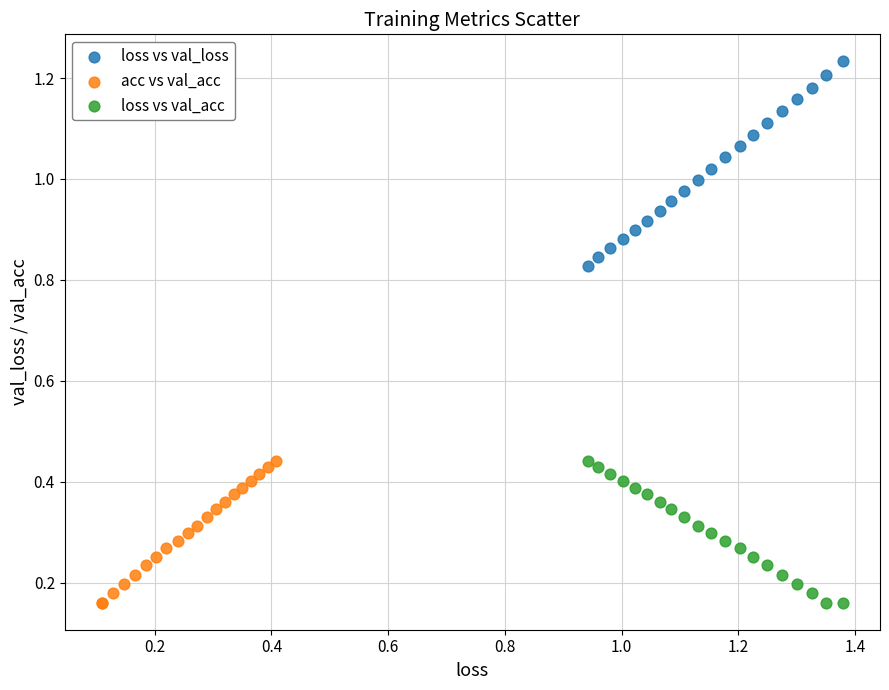

Which series contains the highest Y value?

loss vs val_loss